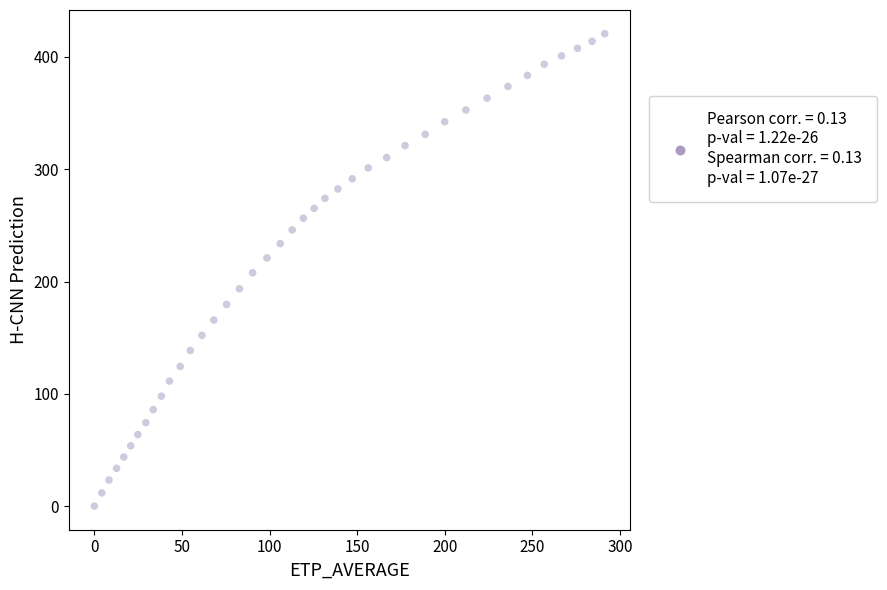

What is the range of X values (max minus min)?

291.2